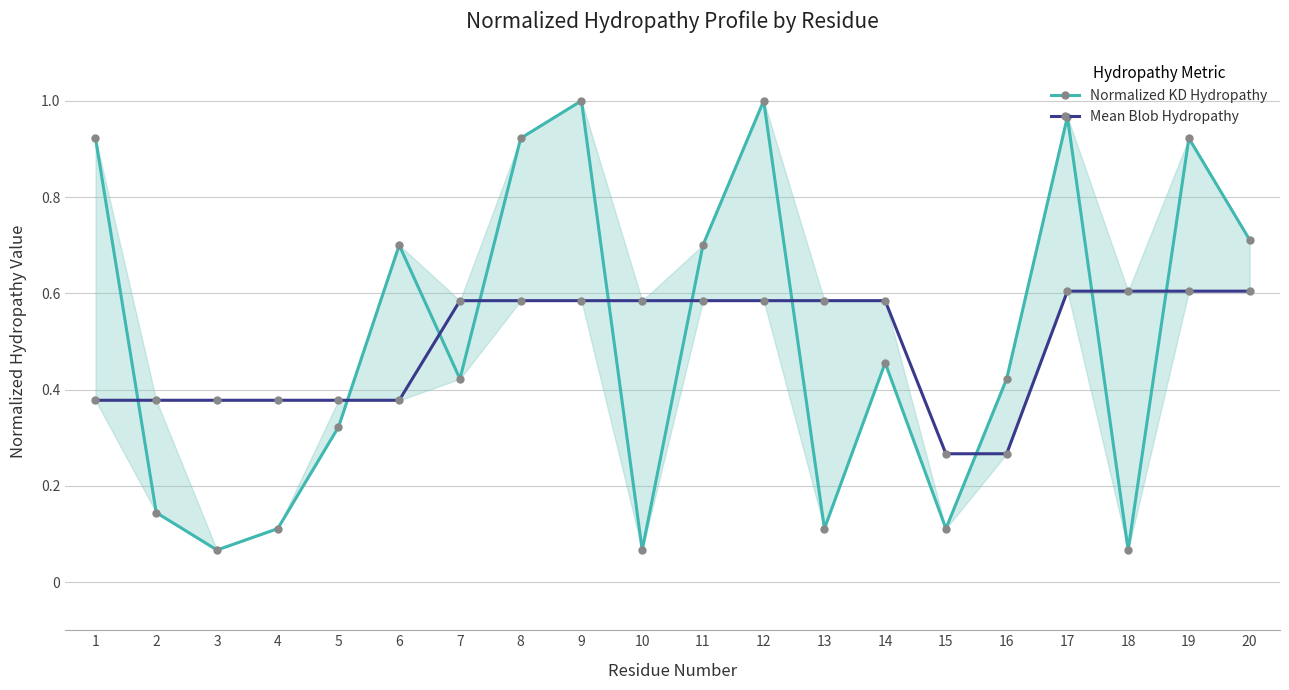

What are all the series names shown in the legend?

Normalized KD Hydropathy, Mean Blob Hydropathy